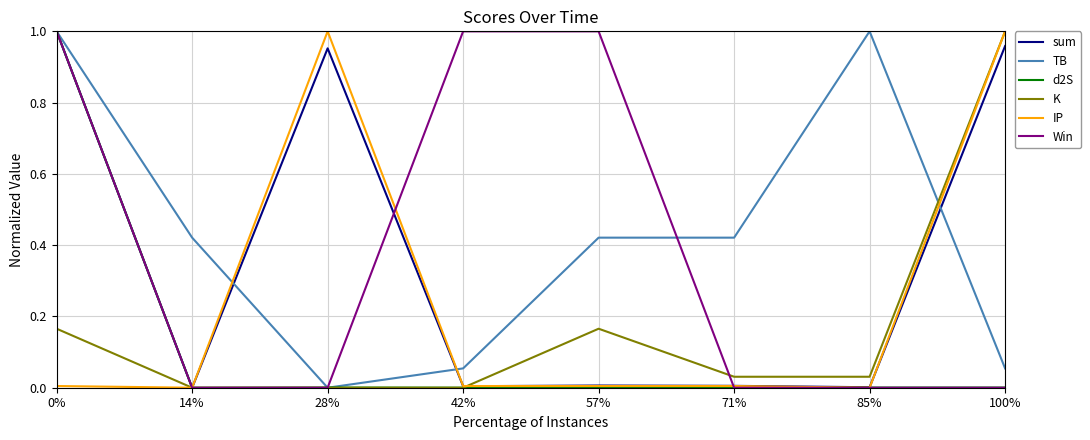

Is the value of d2S at 85% greater than the value of sum at 28%?

No